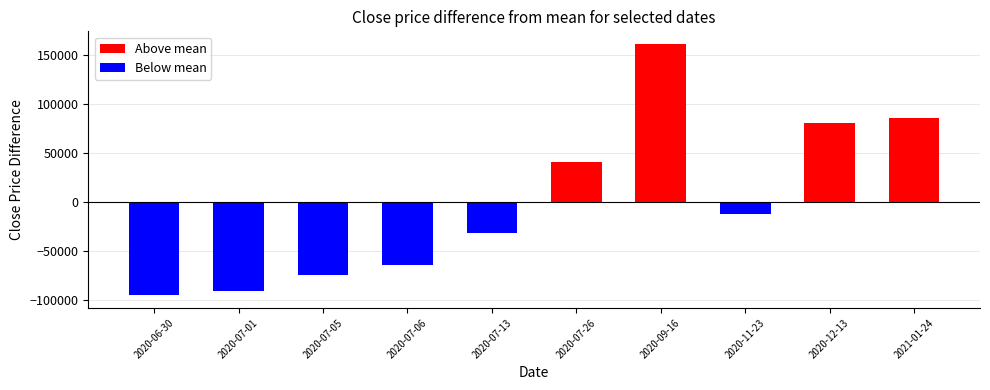

What is the total value across all series at 2020-07-05?

-74896